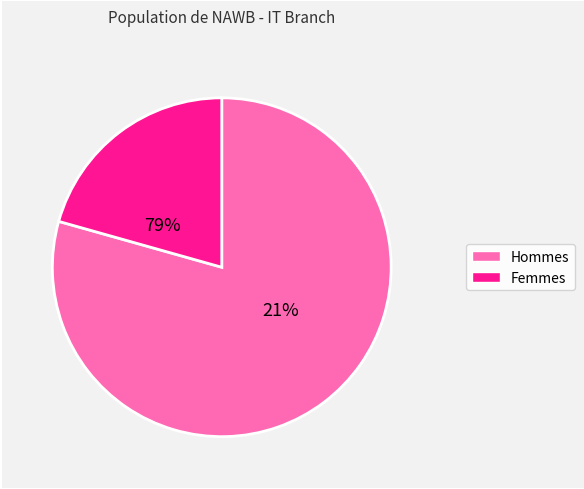

Which category has the smallest portion of the pie?

F